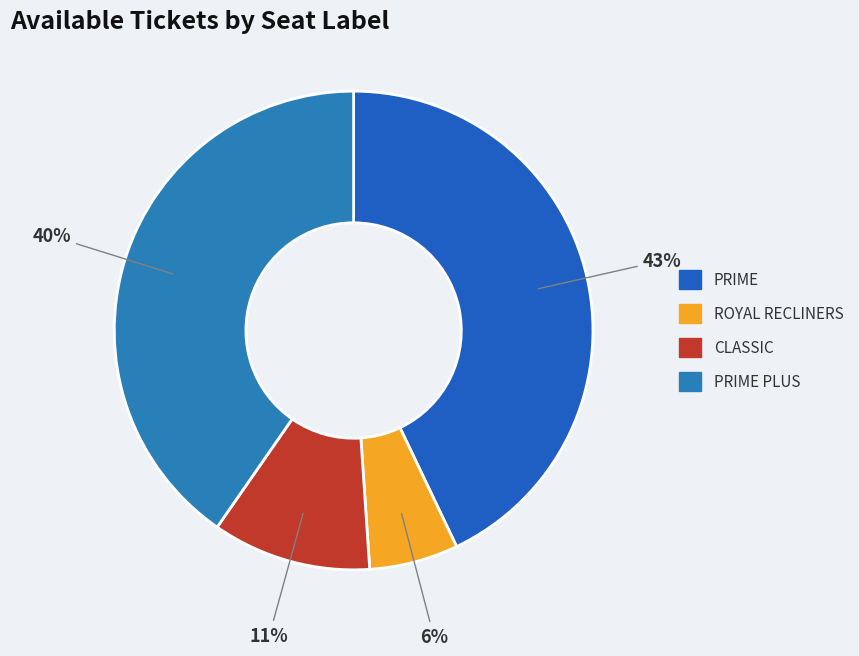

Which category has the biggest portion of the pie?

PRIME